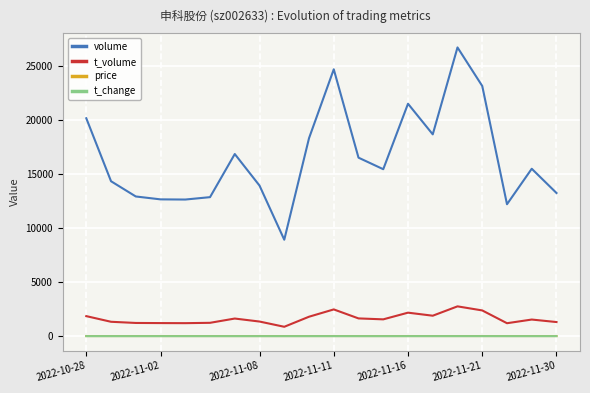

What is the highest value of the t_volume series?

2759.0